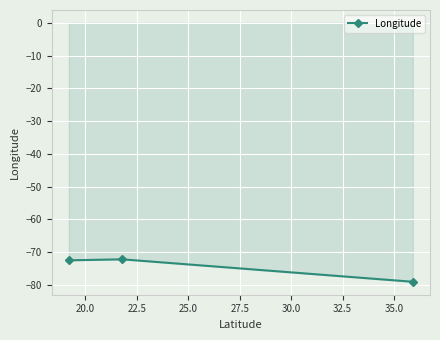

What is the value of the 1st point from the left?

-72.5